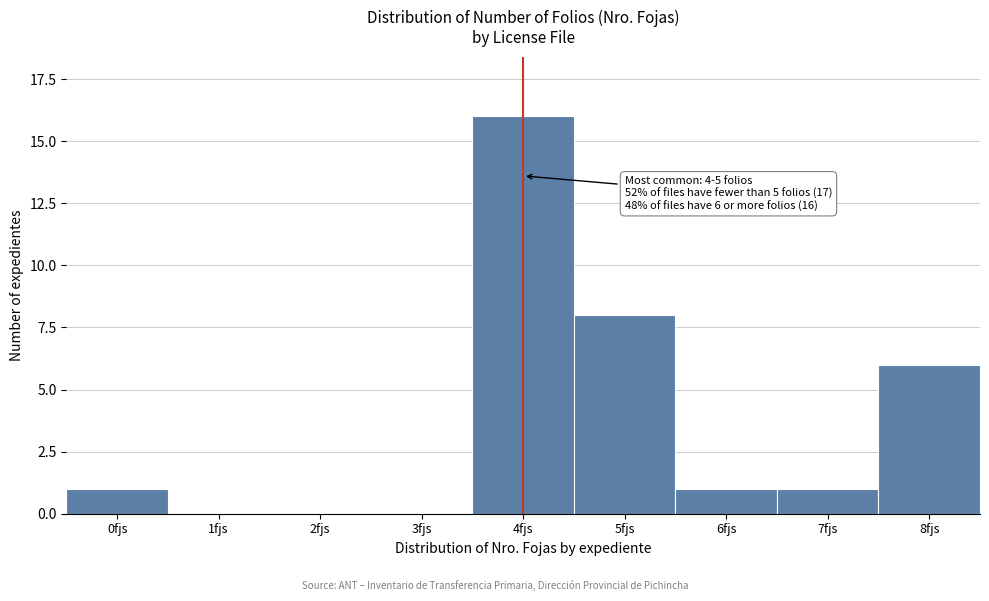

Reading left to right, list all the values displayed in this chart.

0fjs=1	1fjs=0	2fjs=0	3fjs=0	4fjs=16	5fjs=8	6fjs=1	7fjs=1	8fjs=6